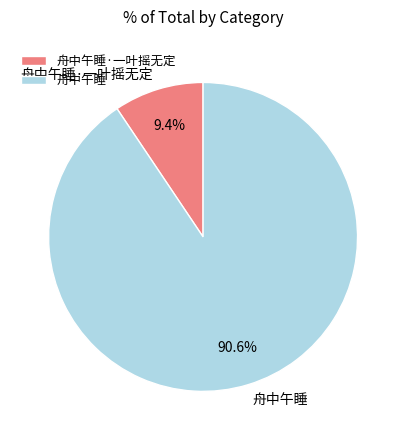

To the nearest percent, what is the combined percentage of 舟中午睡 and 舟中午睡·一叶摇无定?

100%